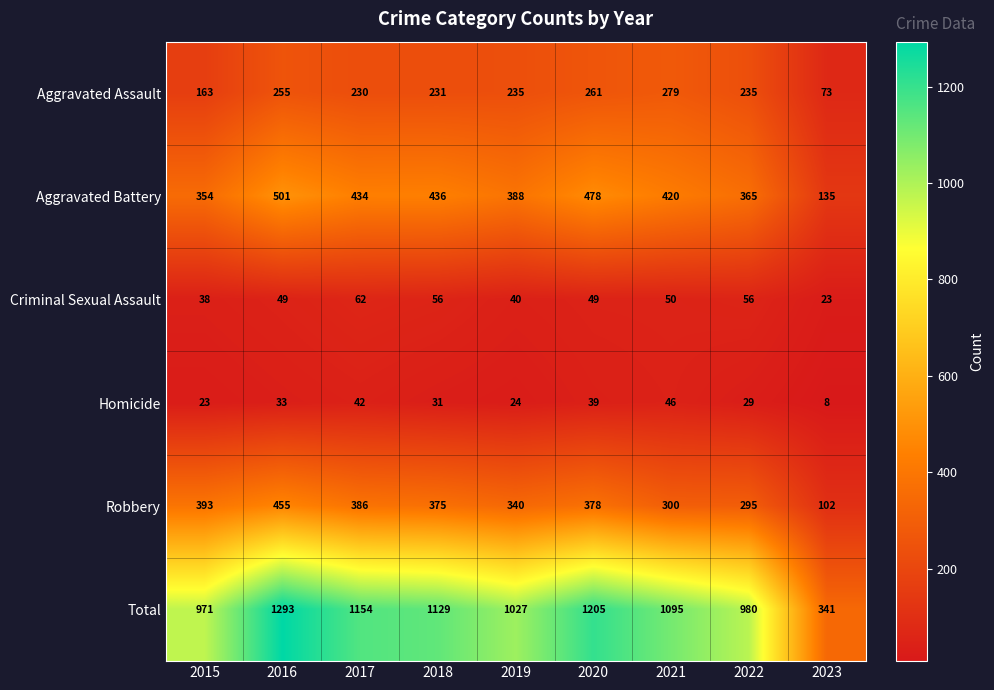

At which category is the sum across all series the highest?

2016